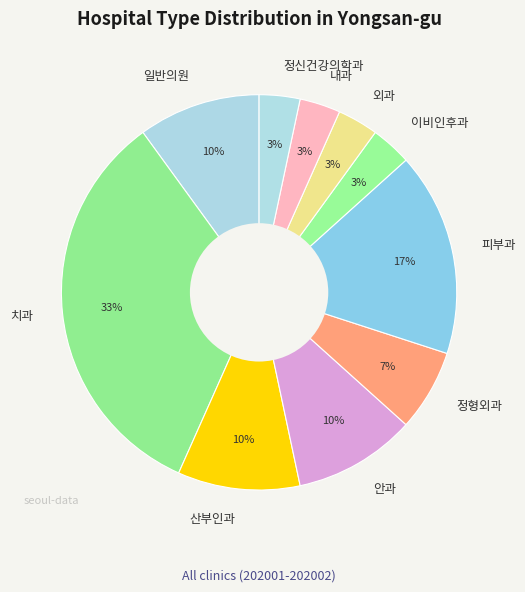

Does 안과 account for over 50% of the chart?

No